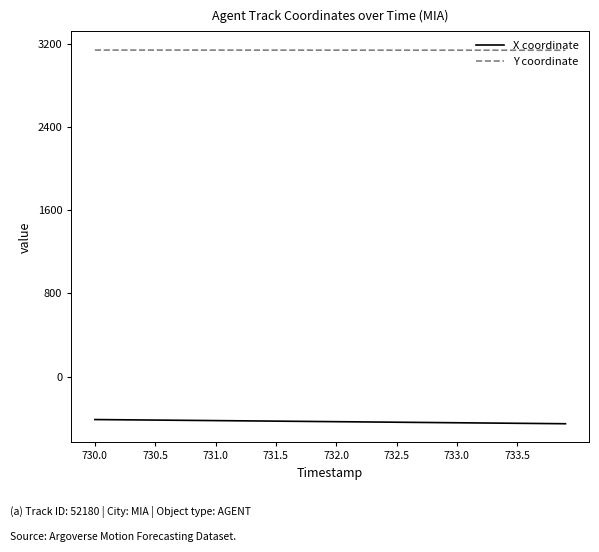

Which series has the largest total across all categories?

Y coordinate